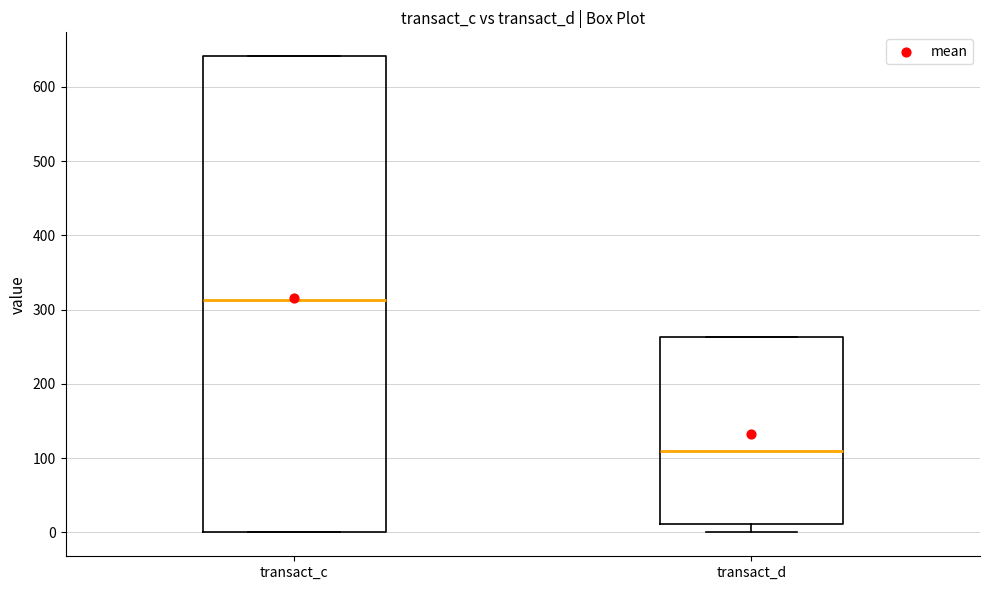

Reading left to right, transcribe this box plot: for each box, give where its median line is, the range the box spans, and where its two whiskers end, as read against the y-axis. The values are not printed on the chart, so give them approximately, as read against the axis.

transact_c: median 310, box 0 to 640, whiskers 0 to 640
transact_d: median 110, box 10 to 260, whiskers 0 to 260